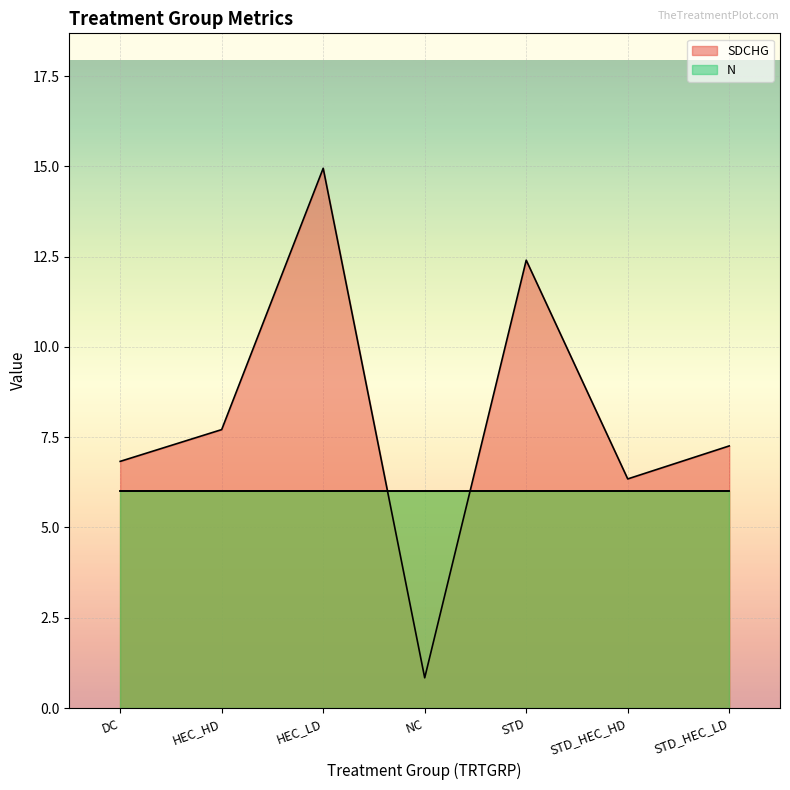

List the labels in order of SDCHG value, smallest first.

NC, STD_HEC_HD, DC, STD_HEC_LD, HEC_HD, STD, HEC_LD